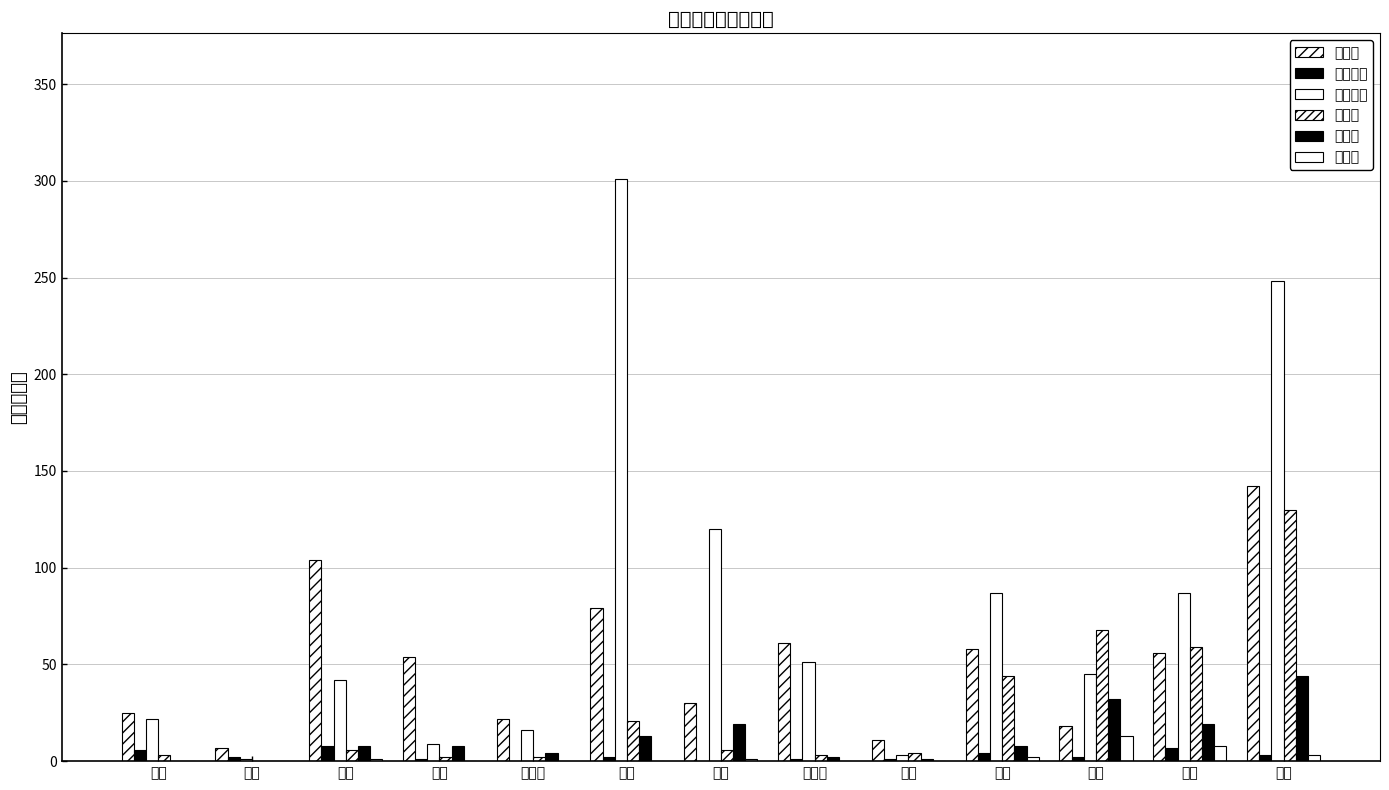

Are the bars horizontal?

No